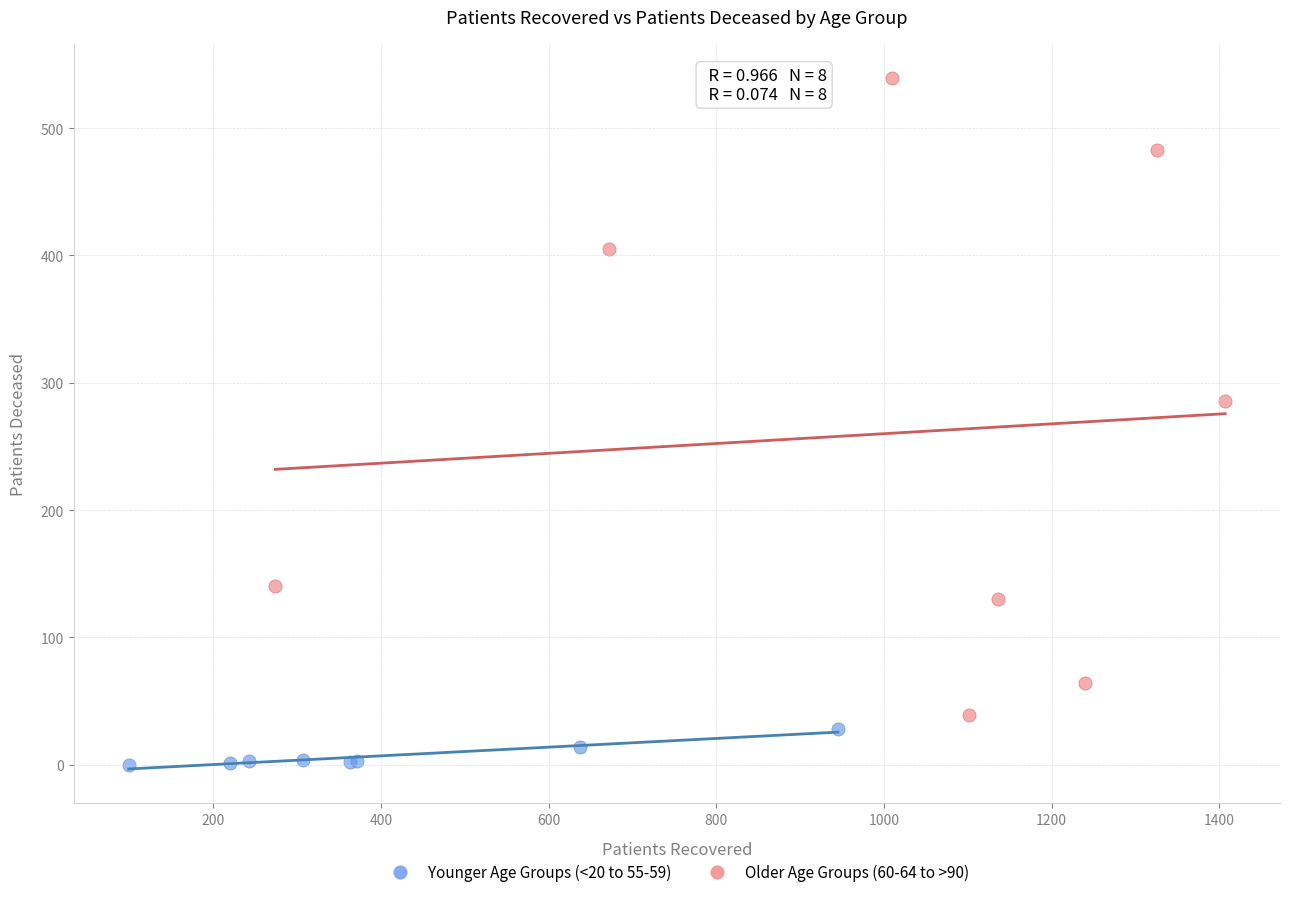

Which series reaches the minimum Y coordinate?

Younger Age Groups (<20 to 55-59)